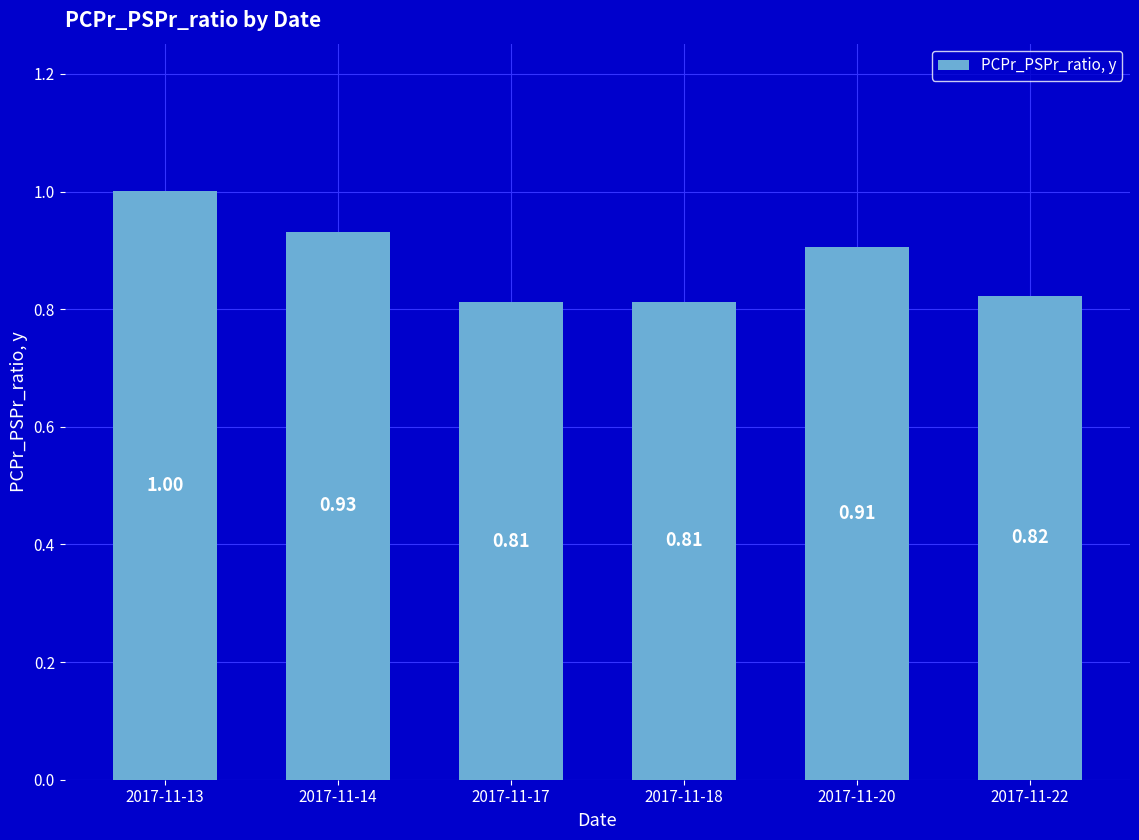

What is the sum of the values at 2017-11-20 and 2017-11-18?

1.7